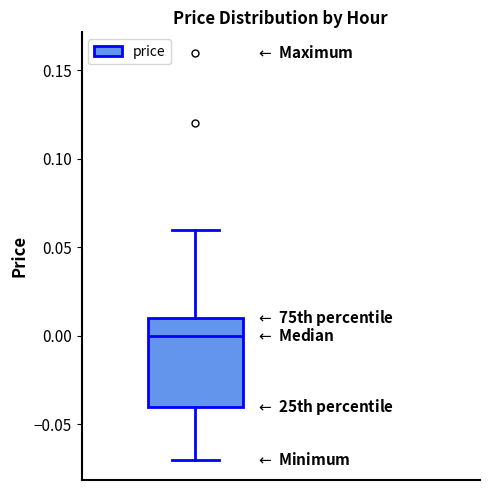

Where does the median line of the box sit on the y-axis? The values are not printed on the chart, so give them approximately, as read against the axis.

0.00